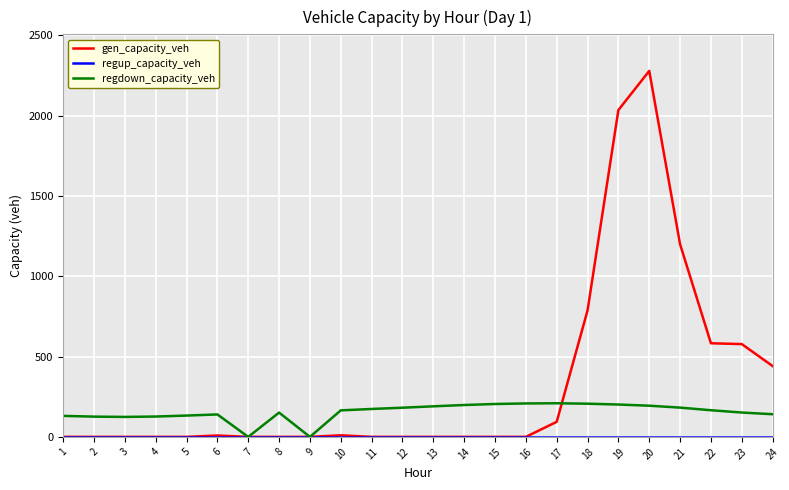

What is the average value of the regdown_capacity_veh series?

154.4